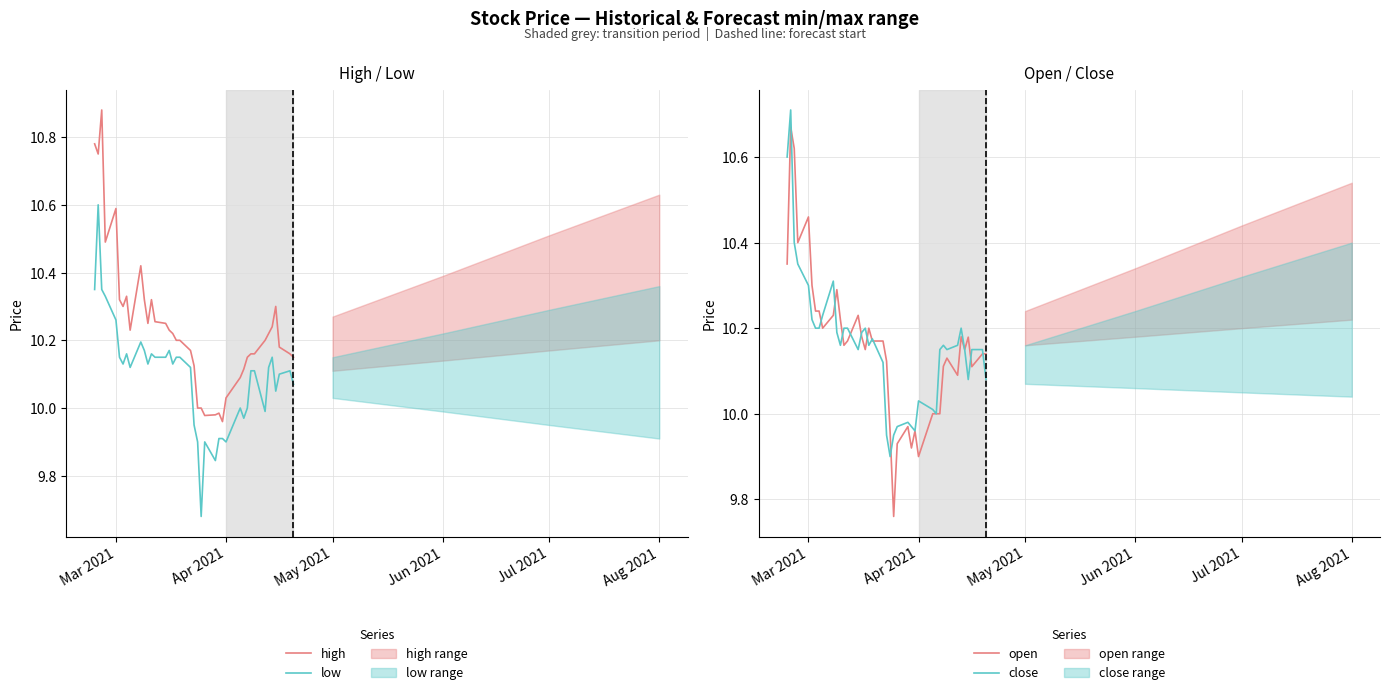

What is the value of the open point at the 5th from the left?

10.5